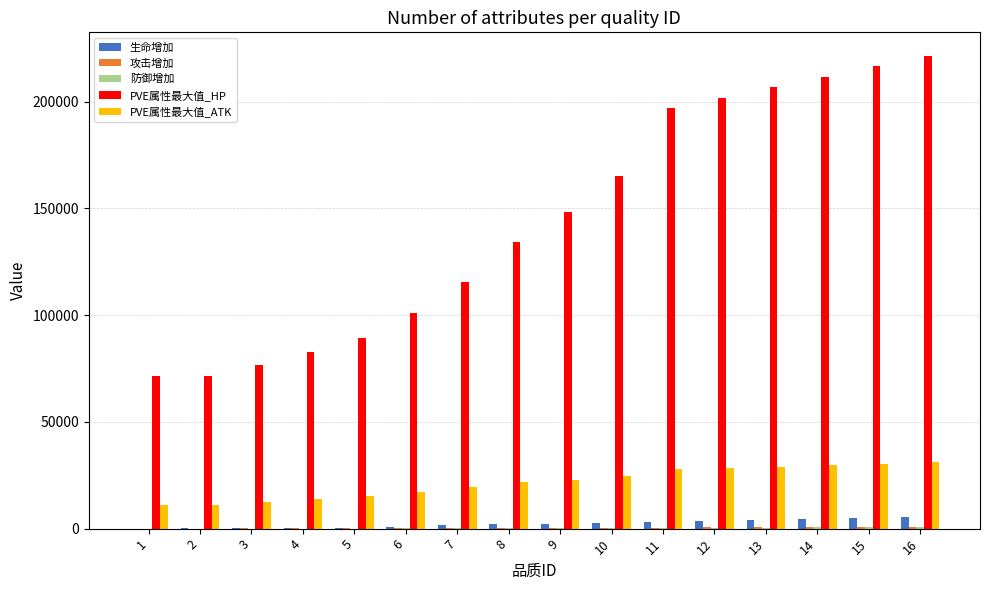

What is the sum of the PVE属性最大值_HP values at 12 and 10?

367228.0